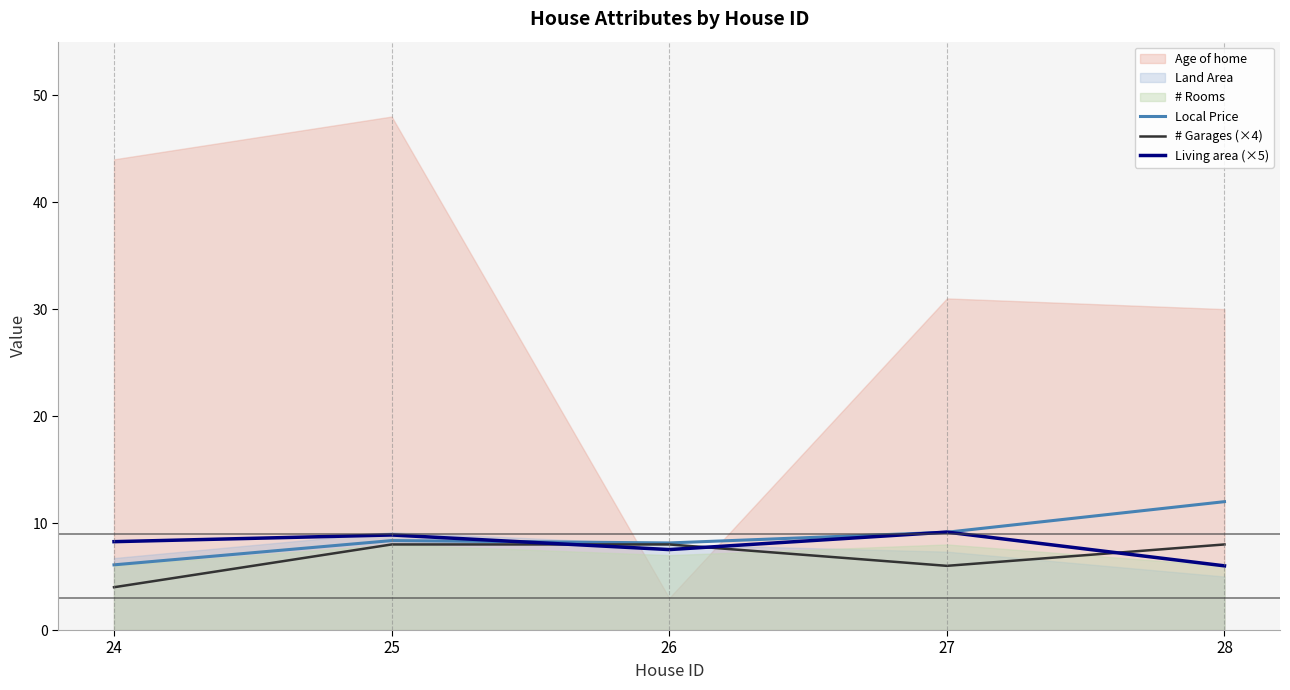

How many values in the # Garages (×4) series are below 8?

2